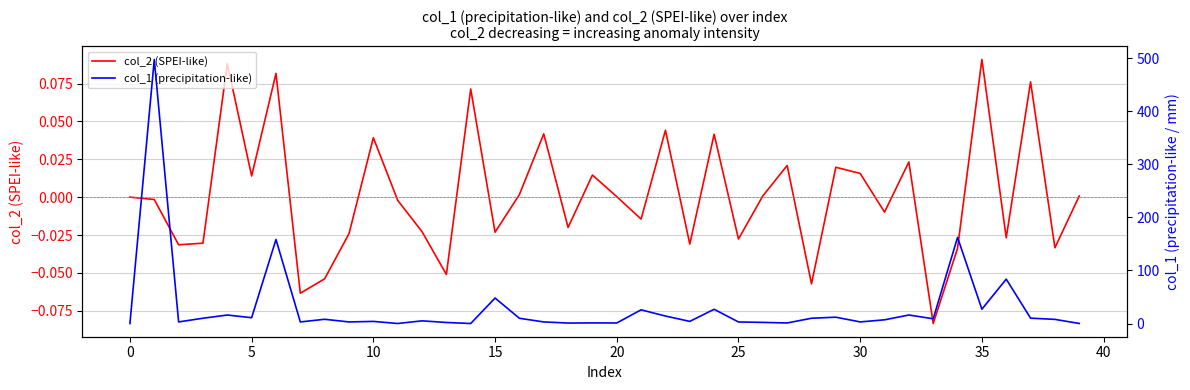

How many intersections are there between col_2 (SPEI-like) and col_1 (precipitation-like)?

2